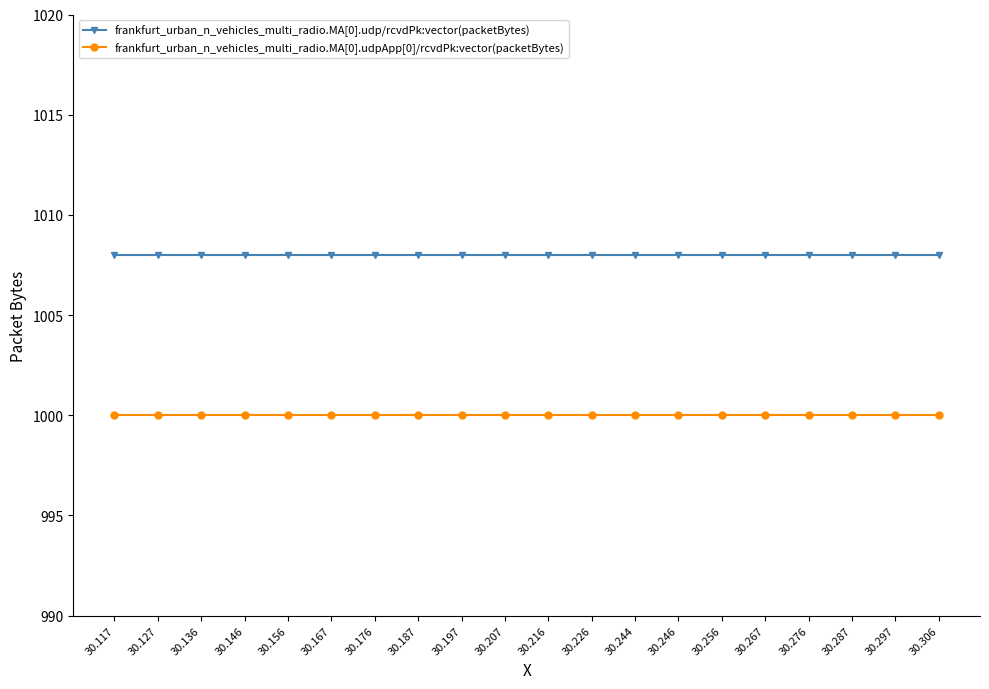

True or false: frankfurt_urban_n_vehicles_multi_radio.MA[0].udpApp[0]/rcvdPk:vector(packetBytes) has a value of 512 at 30.267.

False